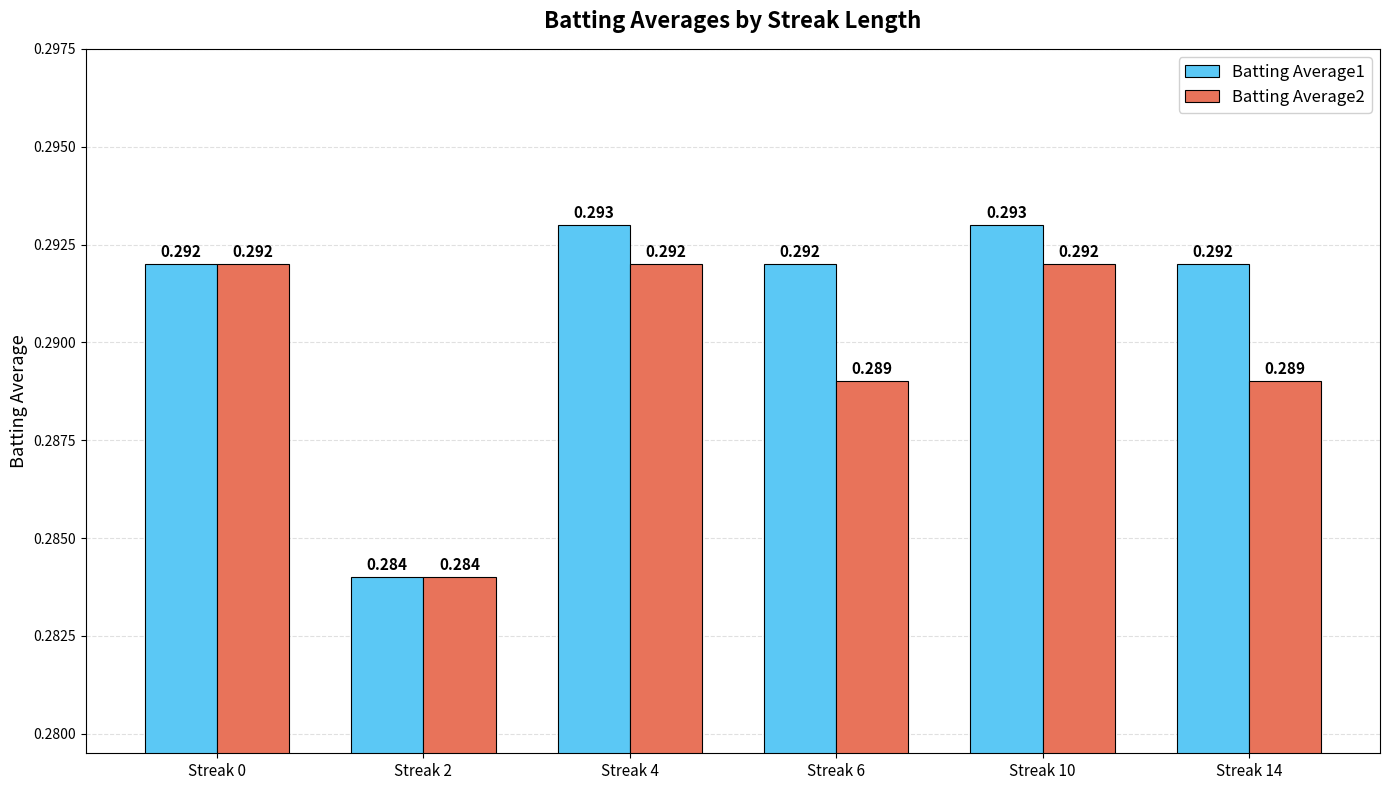

Is the value of Batting Average2 at Streak 6 greater than the value of Batting Average1 at Streak 2?

Yes